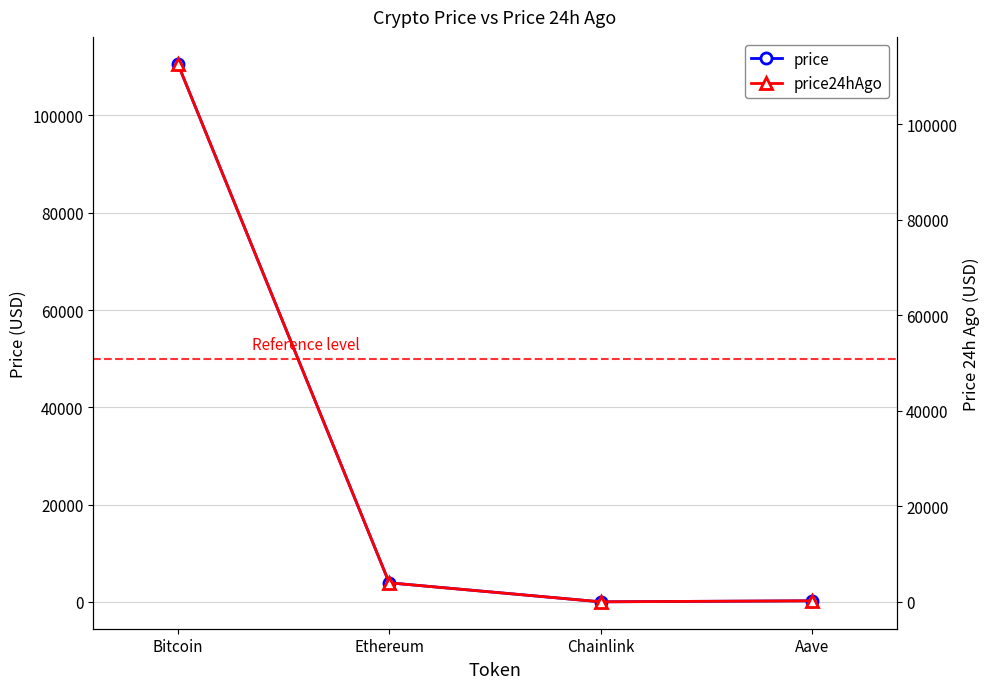

At how many categories does at least one series exceed 97464?

1